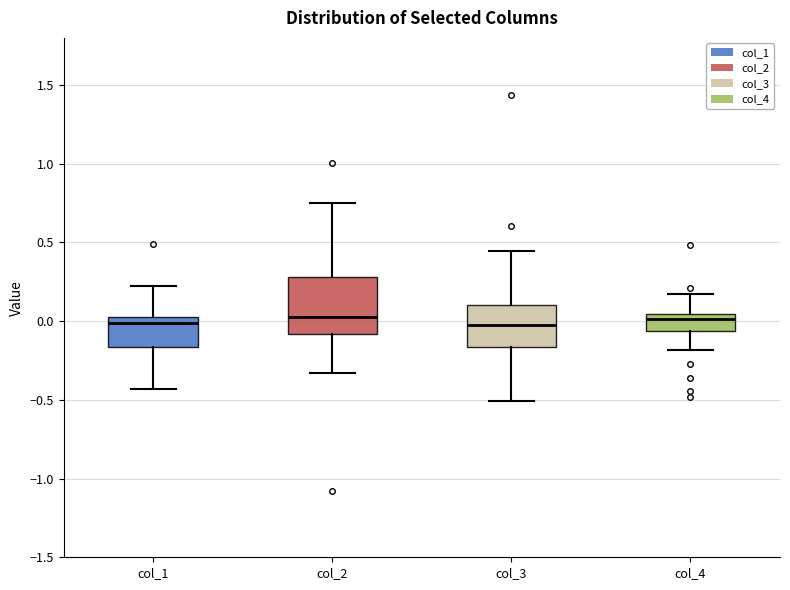

Which box is the tallest, from its lower edge to its upper edge?

col_2